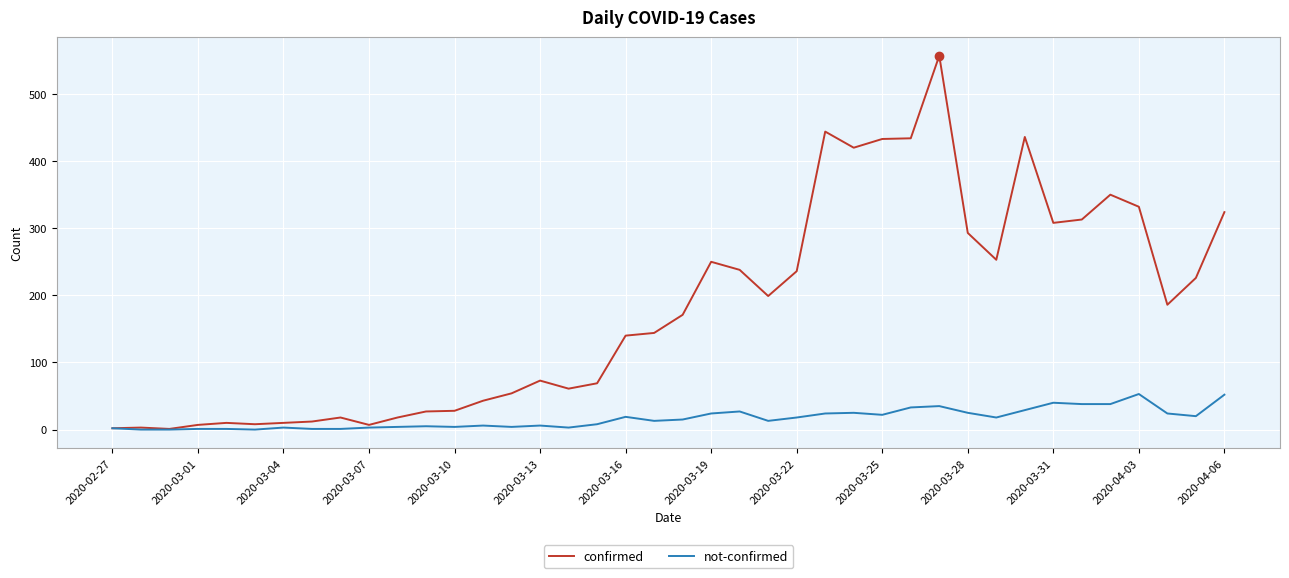

Which series has the largest total across all categories?

confirmed